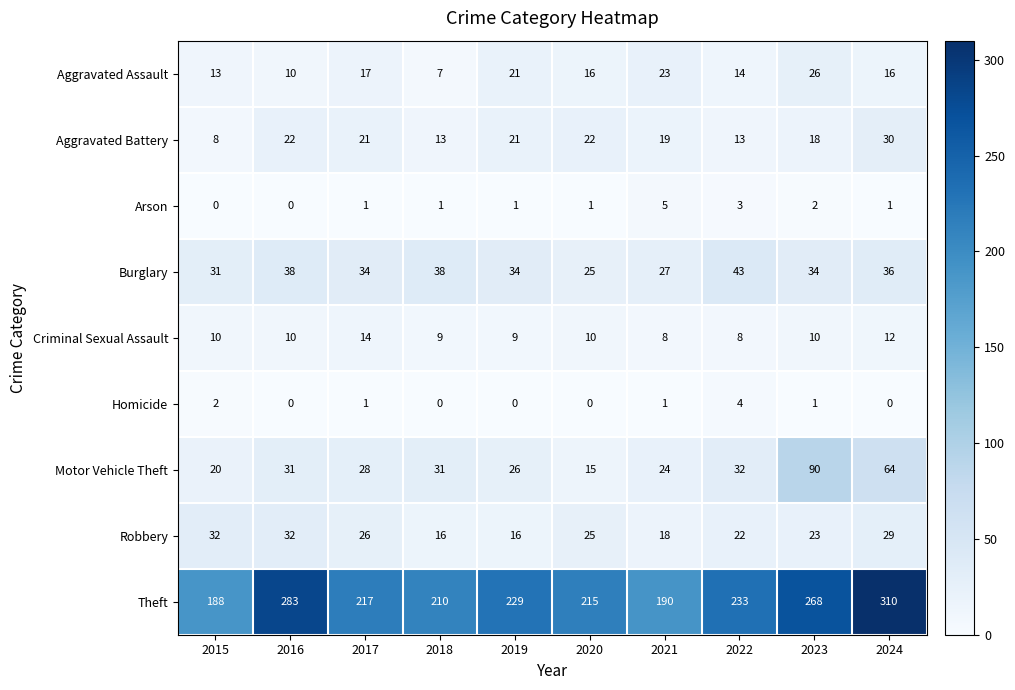

Count the number of categories in the chart.

10